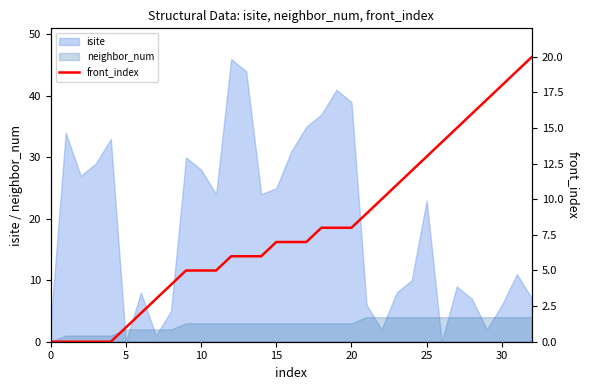

Is it true that isite equals 39 at 20?

True